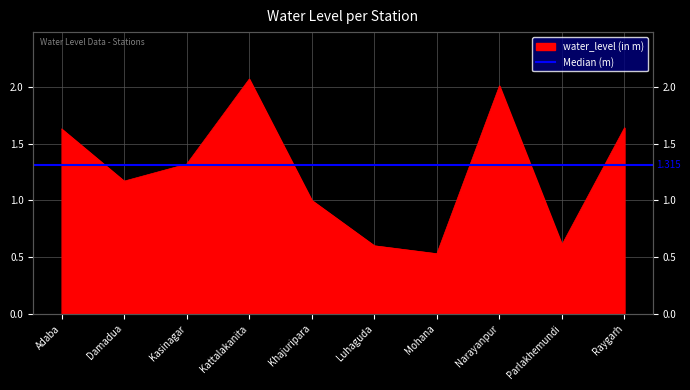

What is the label of the 4th point from the right?

Mohana